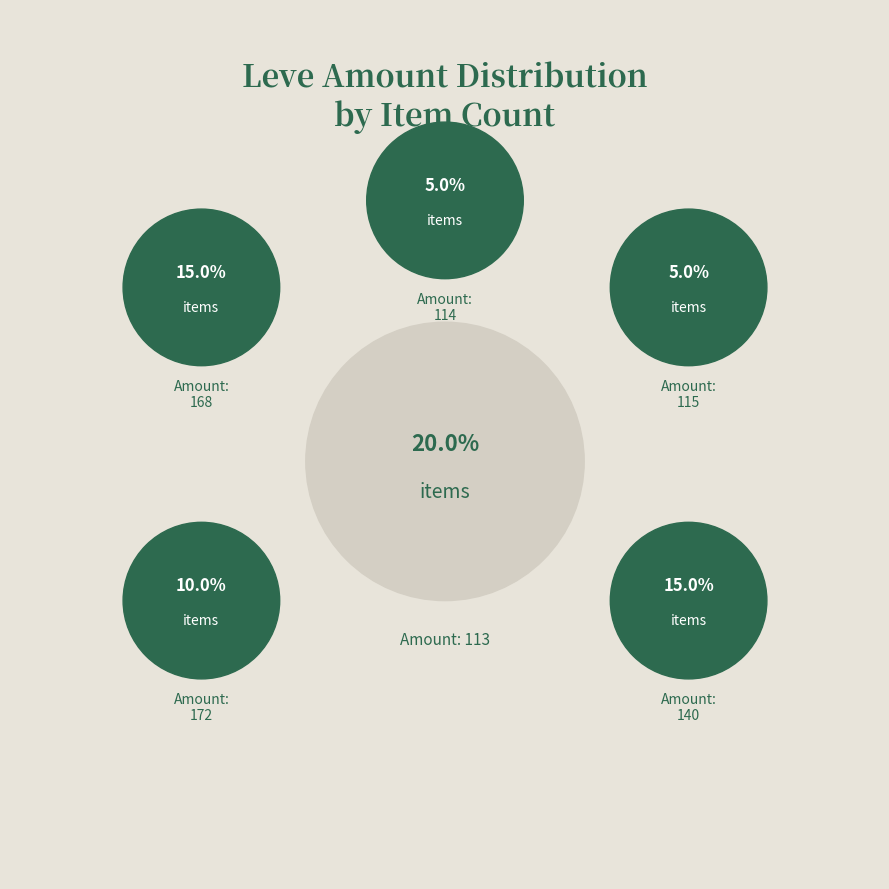

Does Spiked Bronze Labrys account for over 50% of the chart?

No